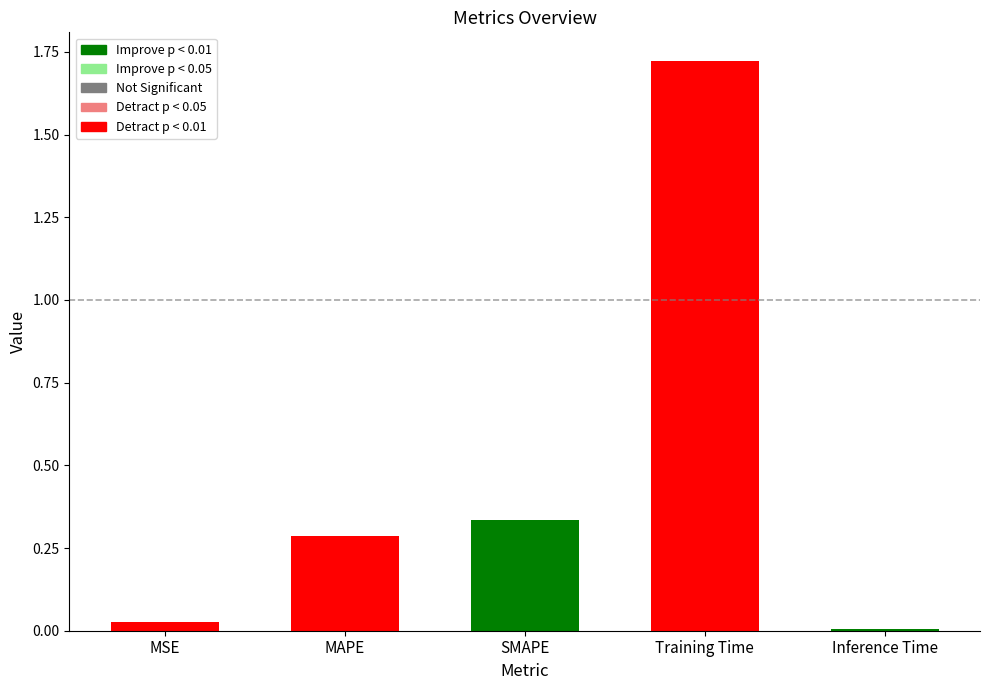

What is the label of the 5th bar from the left?

Inference Time